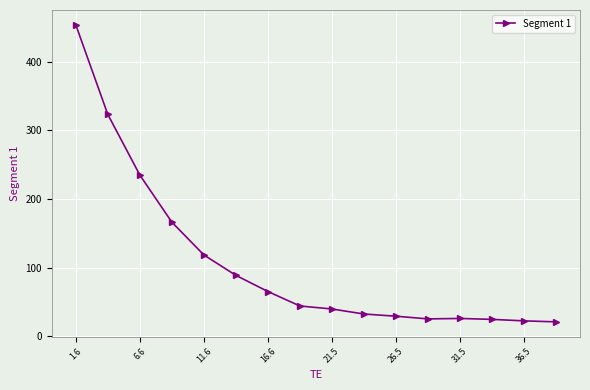

What is the sum of all values?

1717.7